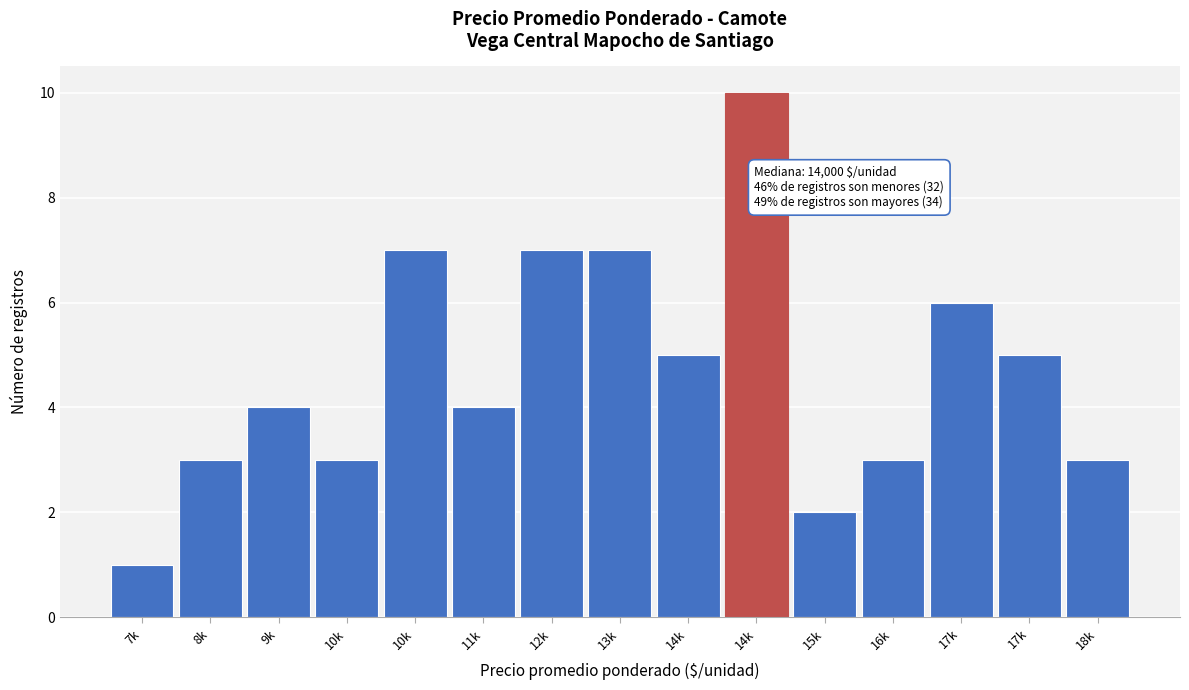

How many distinct data groups are displayed?

1